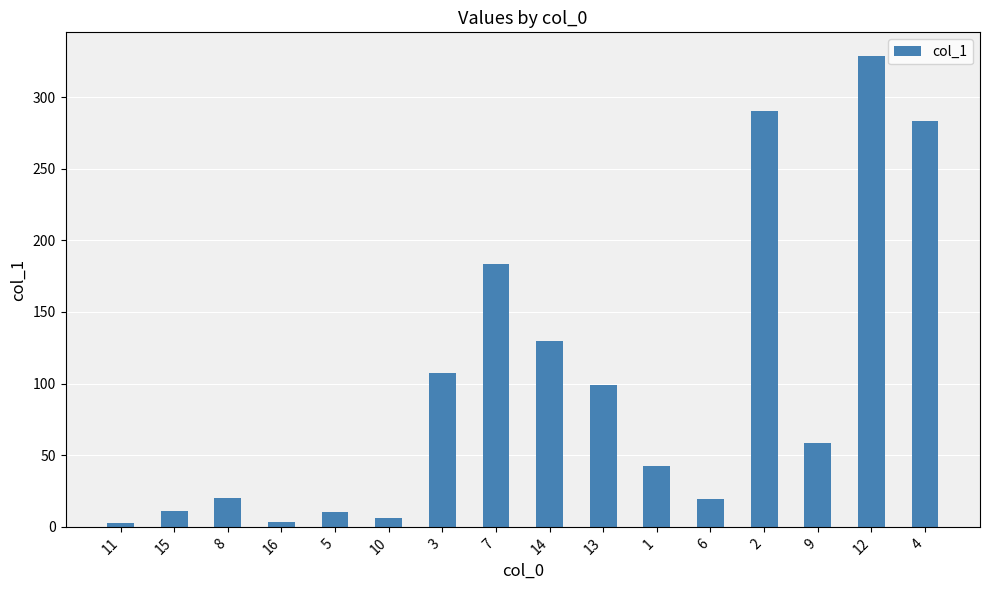

What is the difference between the values at 3 and 10?

101.8